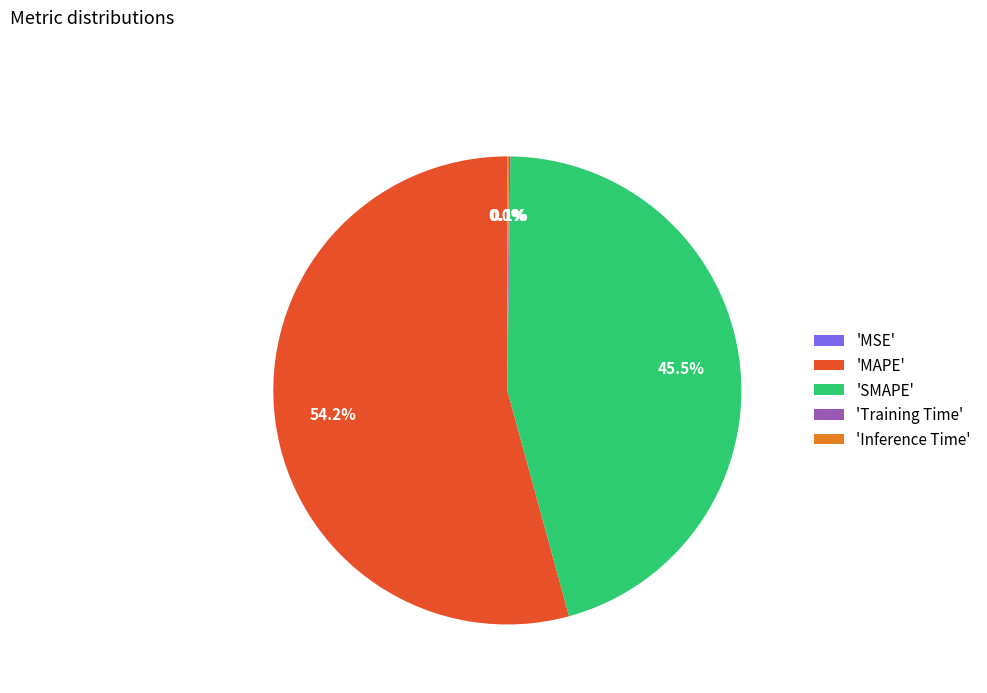

What percentage do 'MAPE' and 'SMAPE' together represent?

99.8%